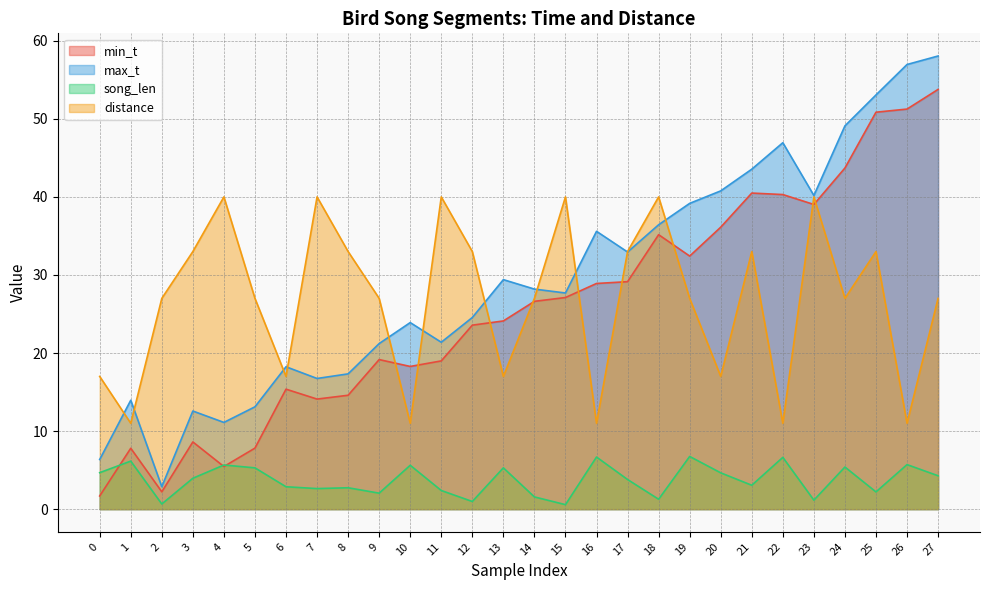

True or false: distance has more than 1 points higher than both neighbors.

True